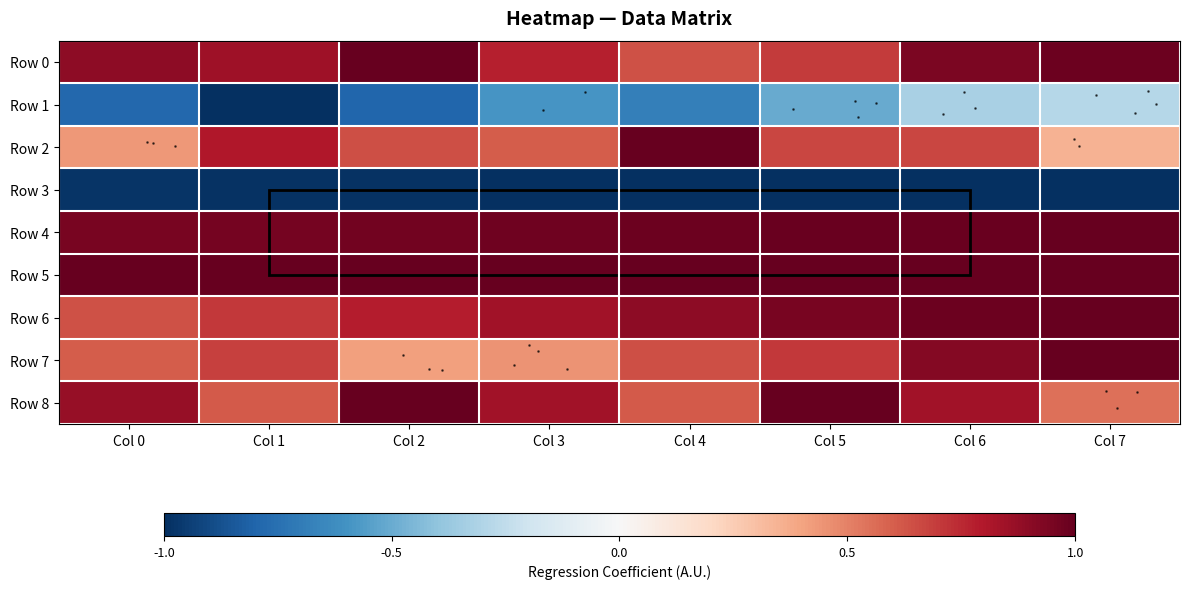

Rank the series at Col 1 from highest to lowest value.

Row 5, Row 4, Row 0, Row 2, Row 6, Row 7, Row 8, Row 3, Row 1